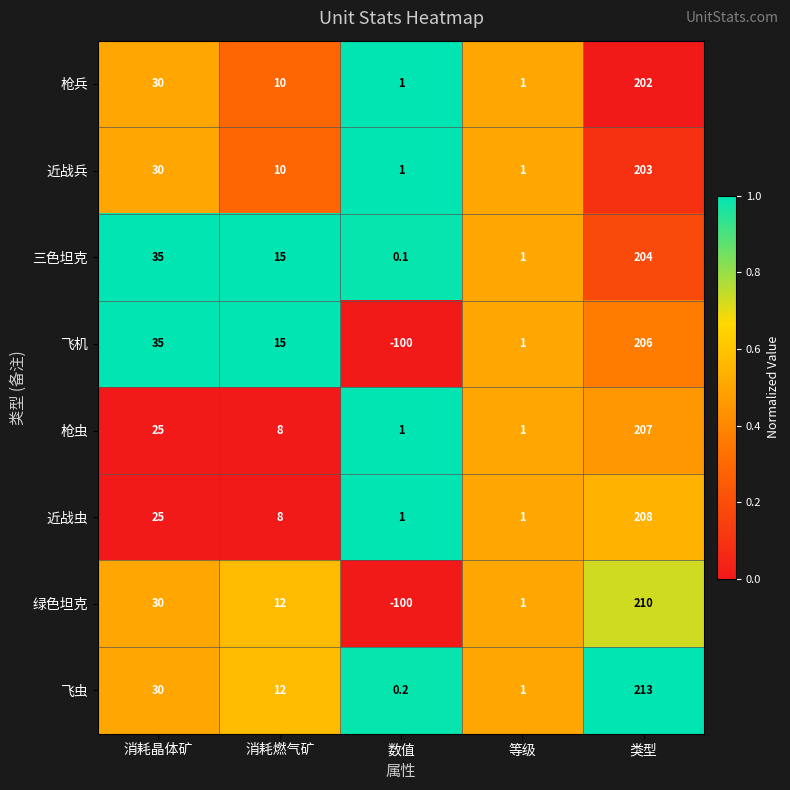

What is the difference between the 枪兵 values at 消耗燃气矿 and 类型?

192.0